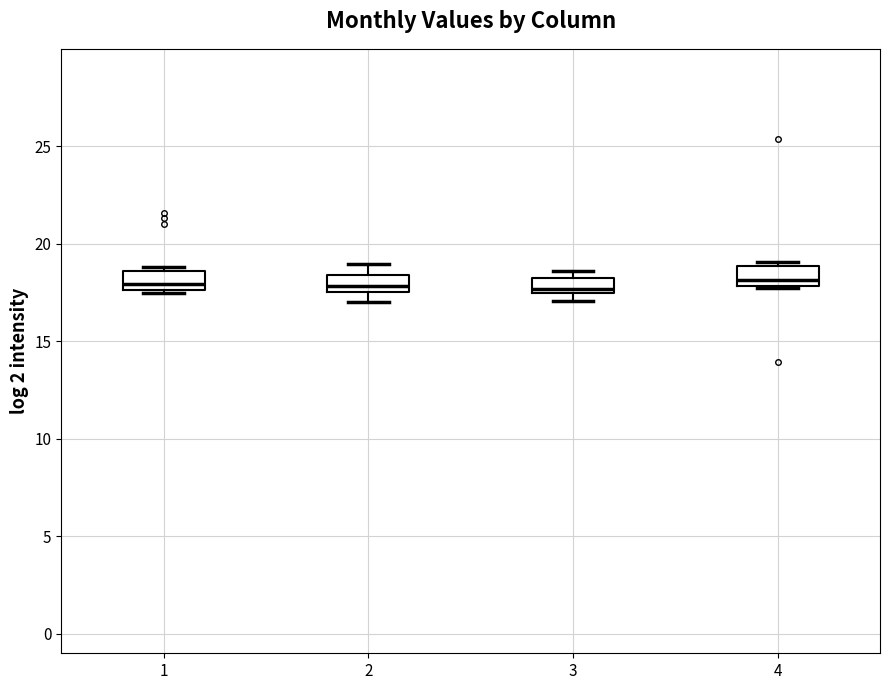

Reading left to right, transcribe this box plot: for each box, give where its median line is, the range the box spans, and where its two whiskers end, as read against the y-axis. The values are not printed on the chart, so give them approximately, as read against the axis.

1: median 18.0, box 17.5 to 18.5, whiskers 17.5 (just below the box's lower edge) to 19.0
2: median 18.0, box 17.5 to 18.5, whiskers 17.0 to 19.0
3: median 17.5 (just above the box's lower edge), box 17.5 to 18.0, whiskers 17.0 to 18.5
4: median 18.0 (just above the box's lower edge), box 18.0 to 19.0, whiskers 18.0 to 19.0 (just above the box's upper edge)